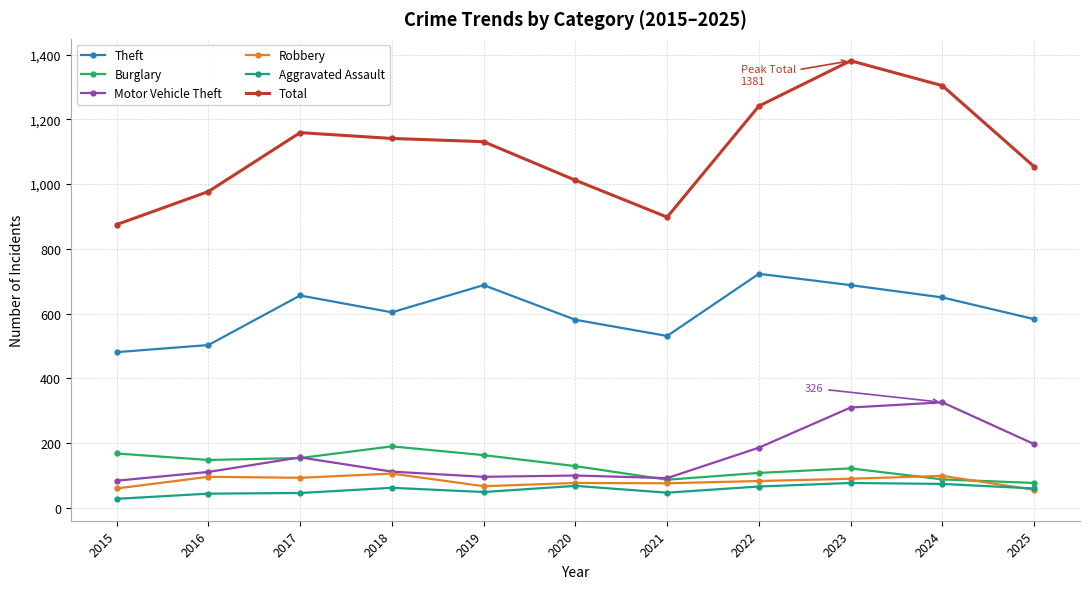

Rank the series at 2016 from highest to lowest value.

Total, Theft, Burglary, Motor Vehicle Theft, Robbery, Aggravated Assault